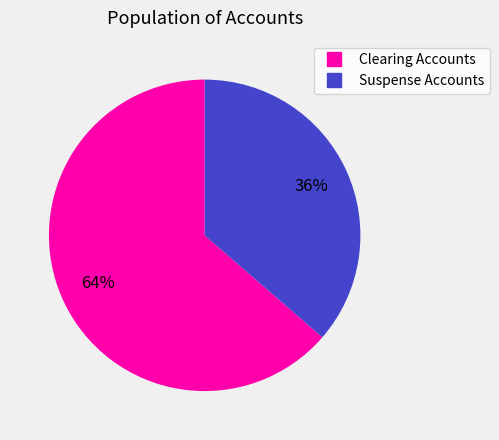

Does any single category account for the majority?

Yes